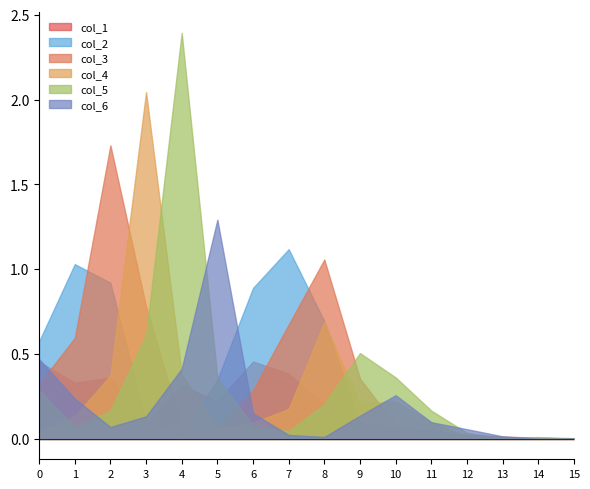

Where is the first local minimum for col_2?

4